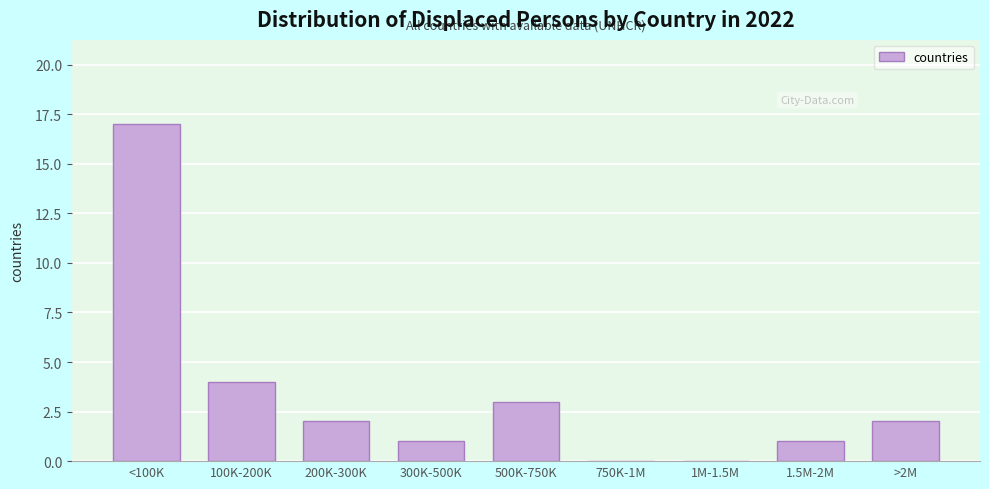

Reading left to right, extract all data points from this chart.

<100K=17	100K-200K=4	200K-300K=2	300K-500K=1	500K-750K=3	750K-1M=0	1M-1.5M=0	1.5M-2M=1	>2M=2